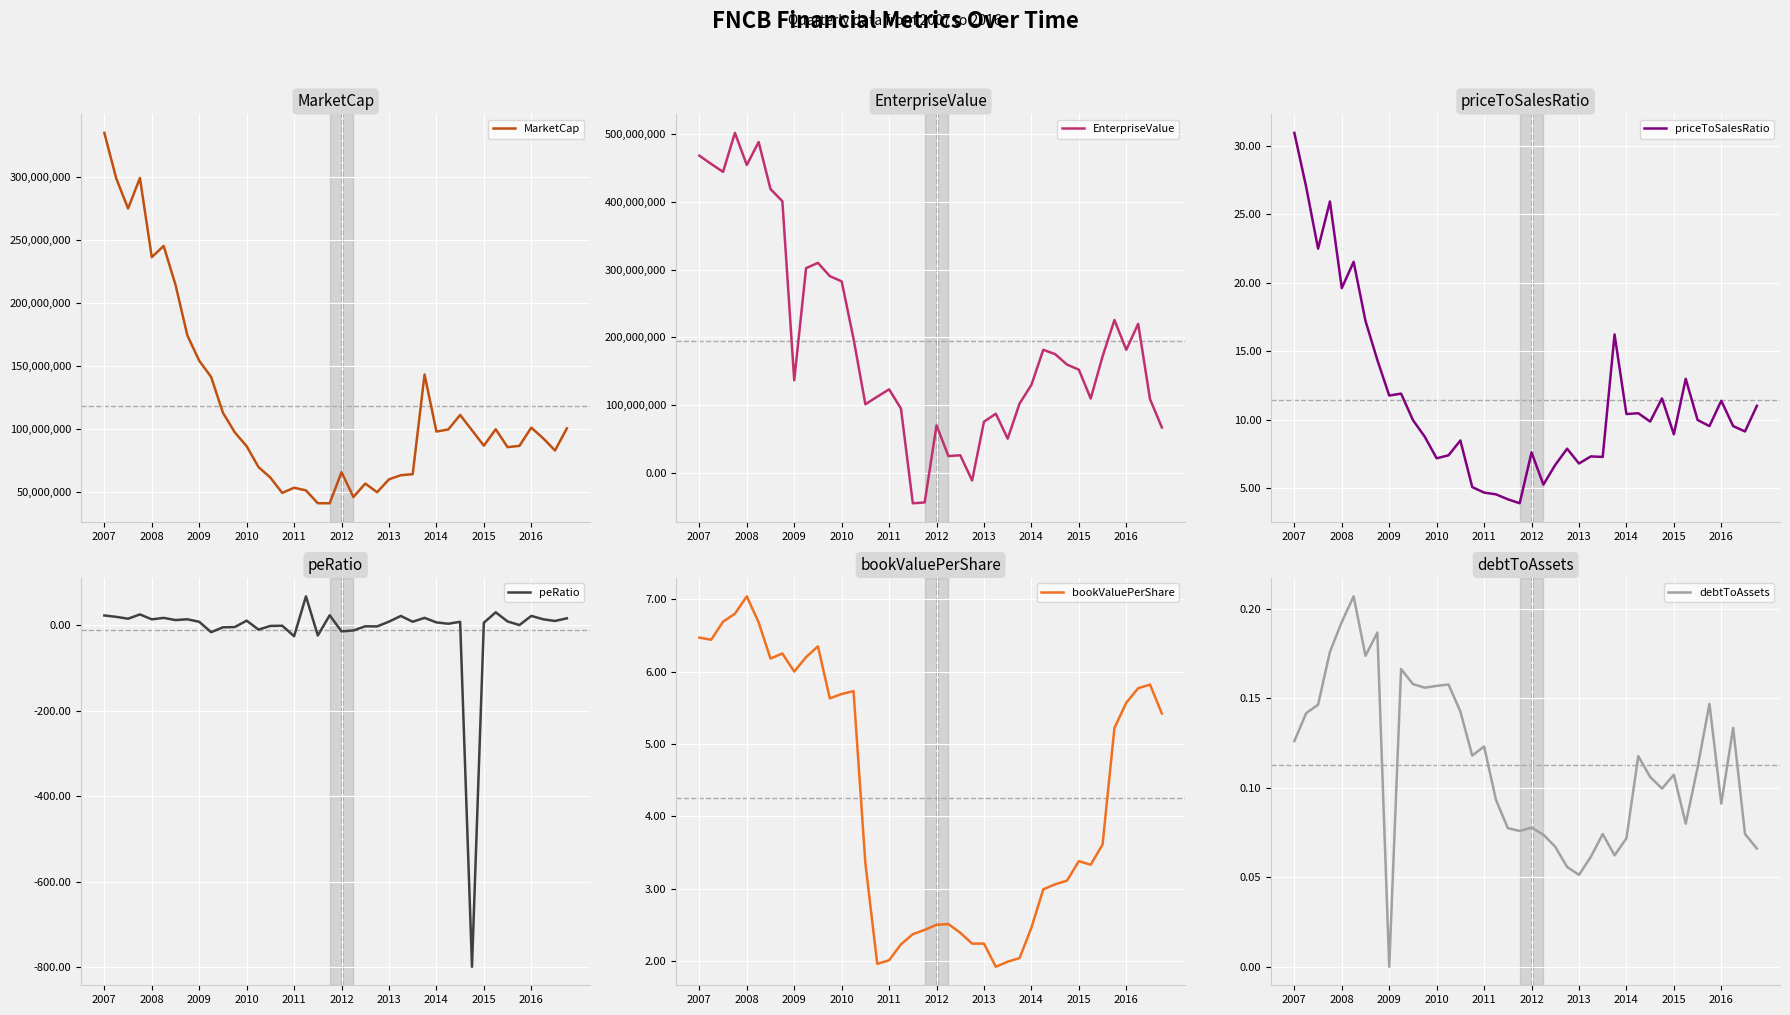

True or false: priceToSalesRatio has a value of 28.6 at 2008.

False